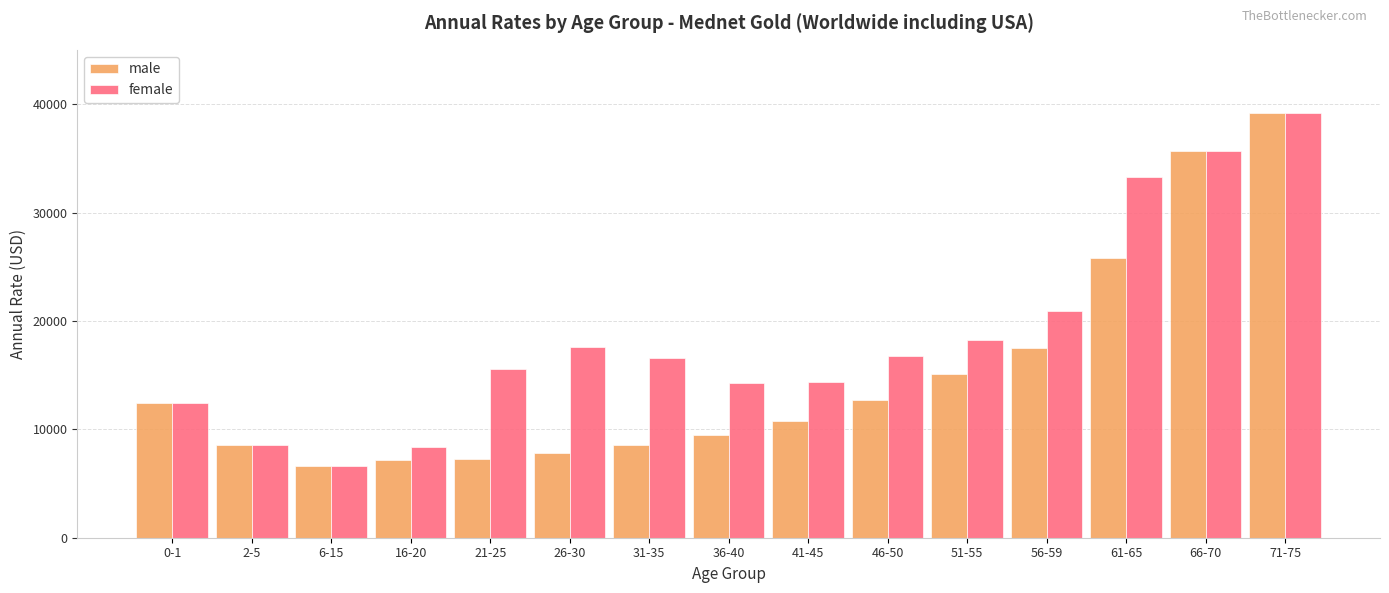

What is the label of the 6th bar from the left?

26-30